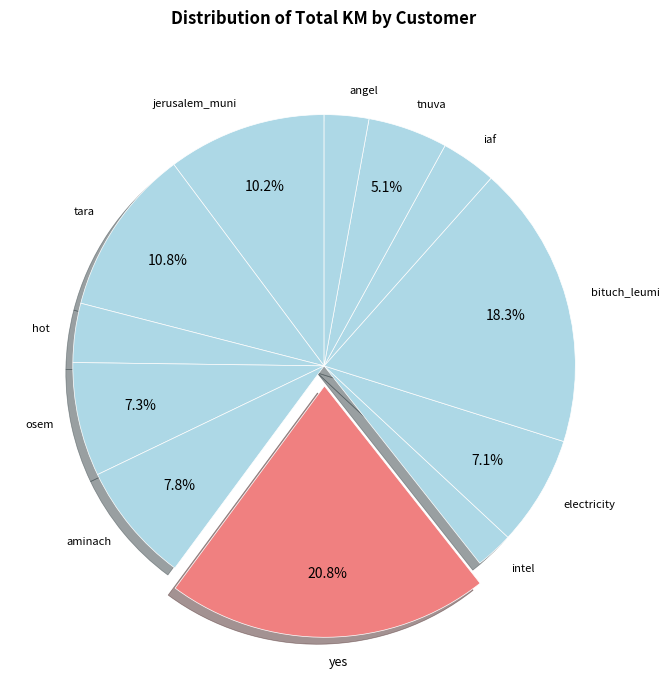

To the nearest percent, what is the combined percentage of osem and tara?

18%